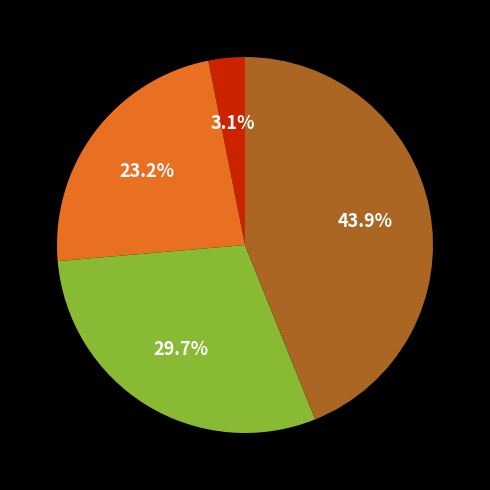

To the nearest percent, what is the difference between the largest and smallest slice percentages?

41%